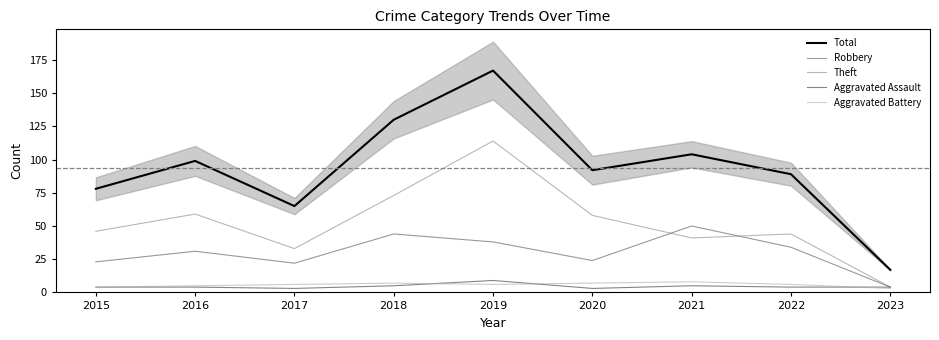

The value of Aggravated Battery at 2015 is 7. True or false?

False